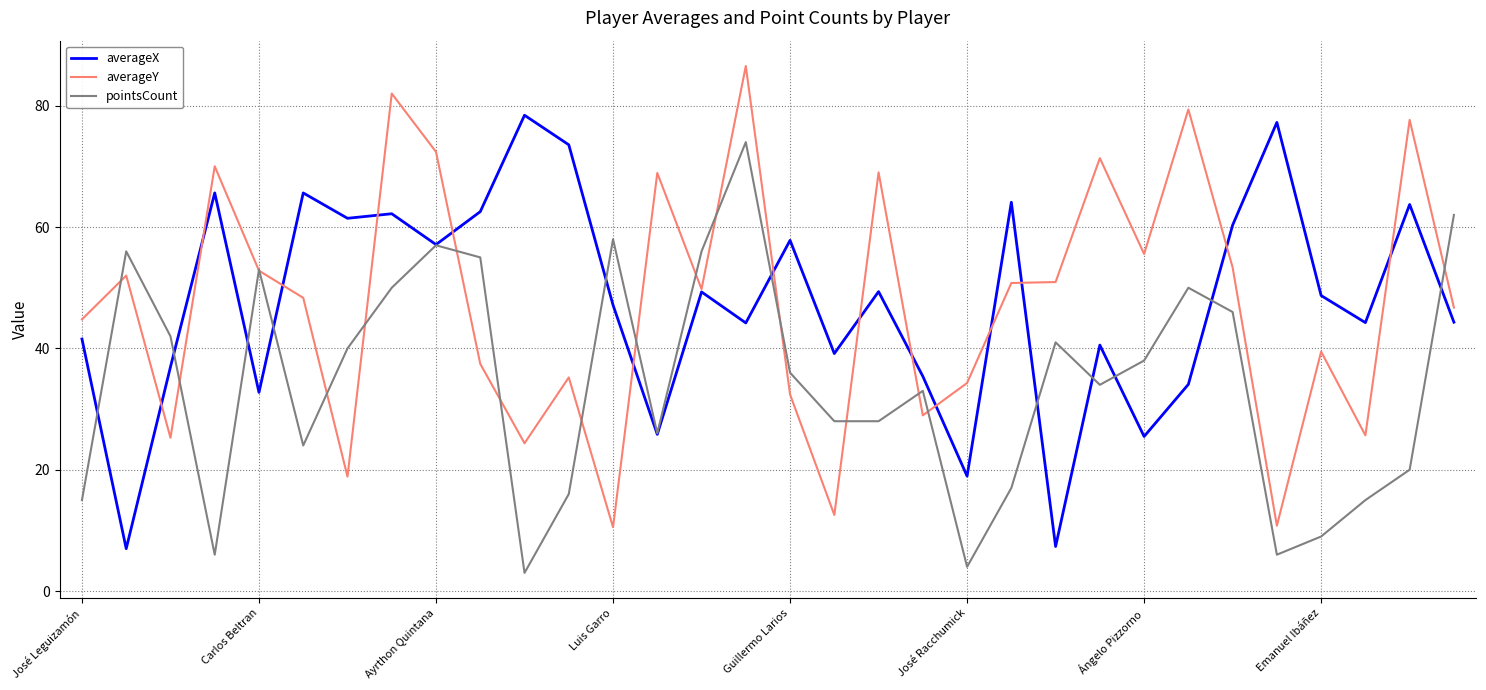

What is the maximum value shown in the chart?

86.5